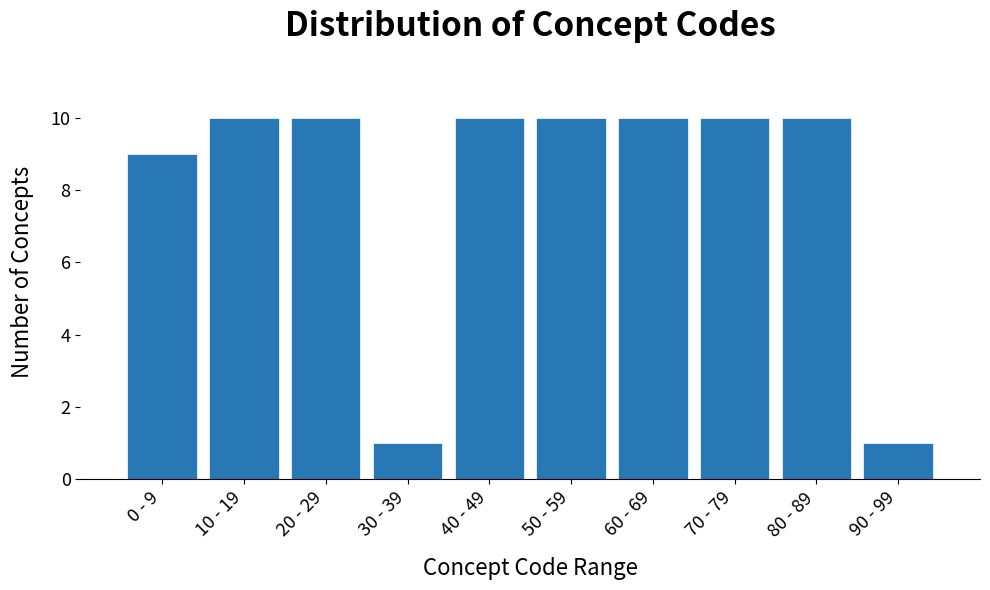

Reading left to right, transcribe all the data shown in this chart.

9	10	10	1	10	10	10	10	10	1